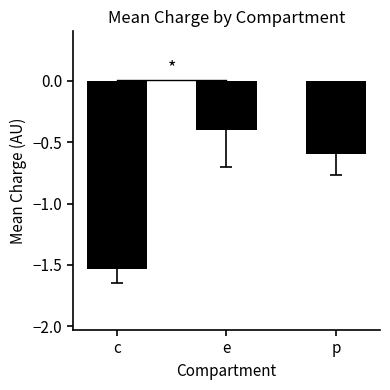

Which label corresponds to the largest value in the chart?

e